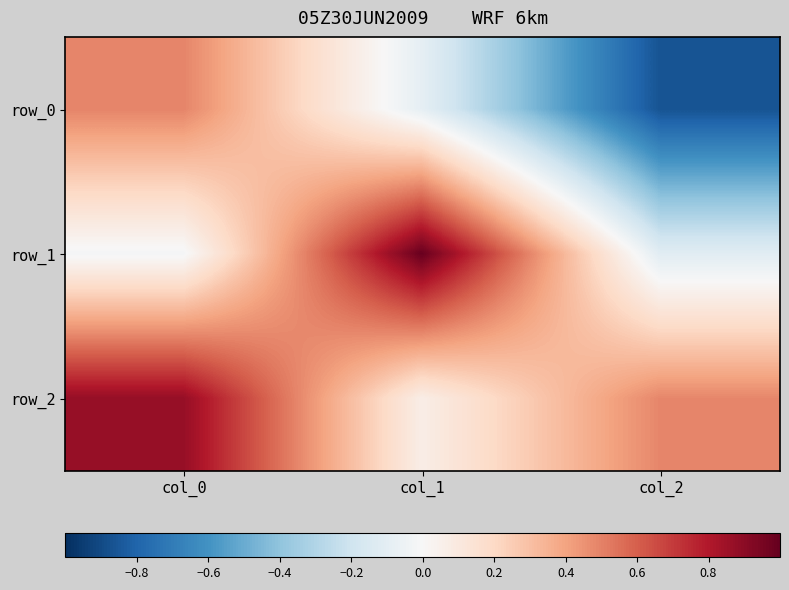

Which has a higher value, col_0 or col_1?

col_0